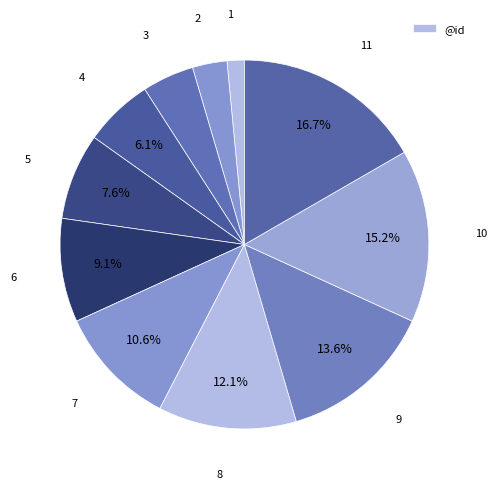

Is there any slice that represents more than half of the pie?

No